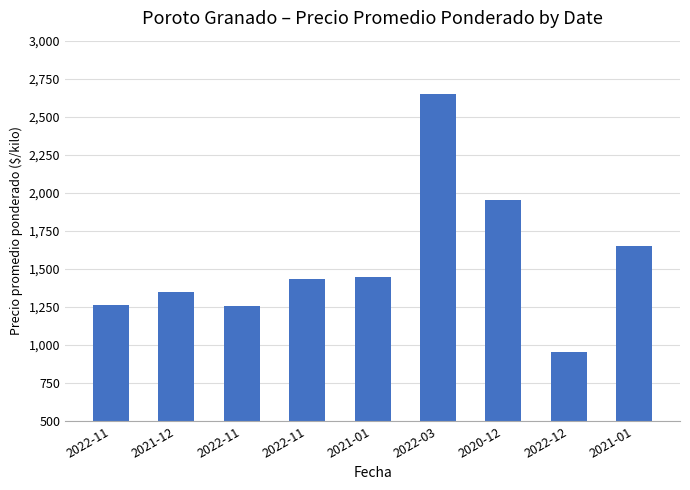

Where does the data first go above 1434?

2021-01